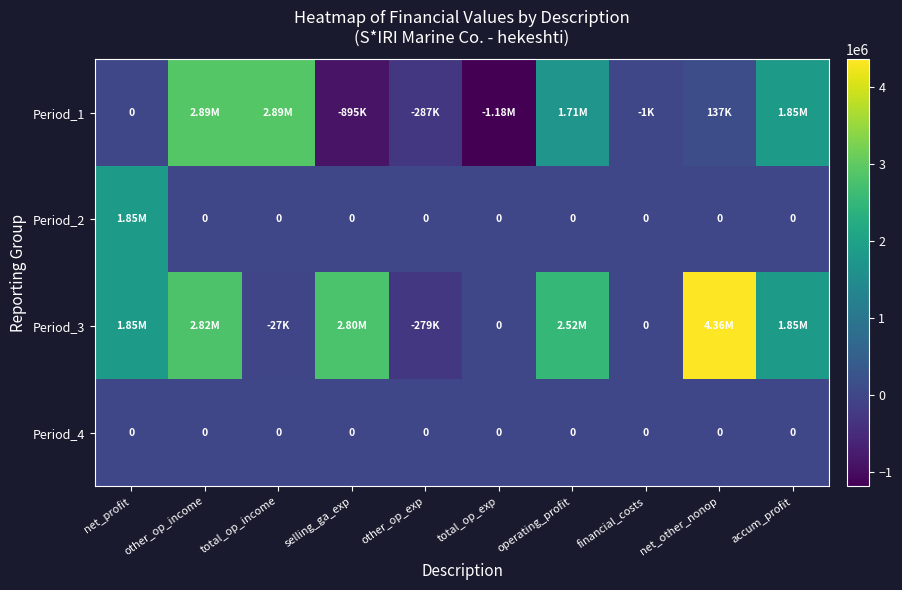

How many data points does each series have?

10